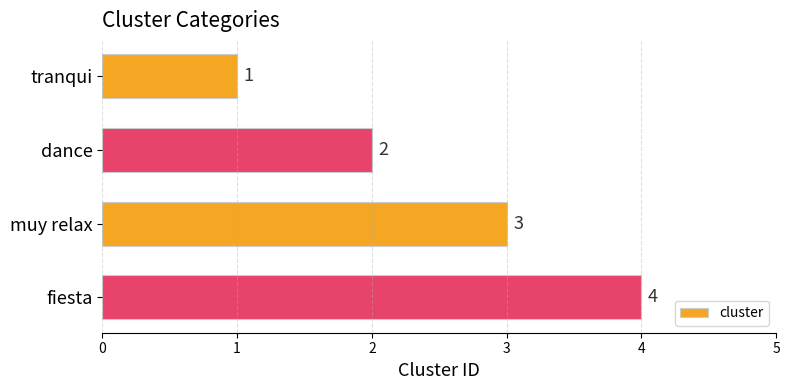

At which category does the chart reach its peak across all series?

fiesta